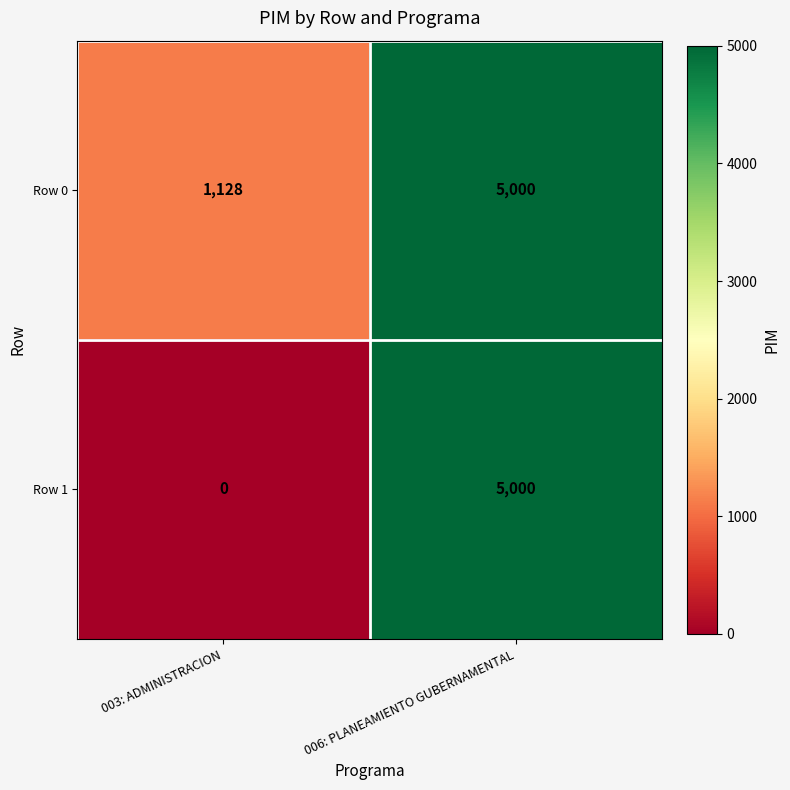

Reading right to left, extract all data points from this chart.

Row 0: 5000	1128
Row 1: 5000	0